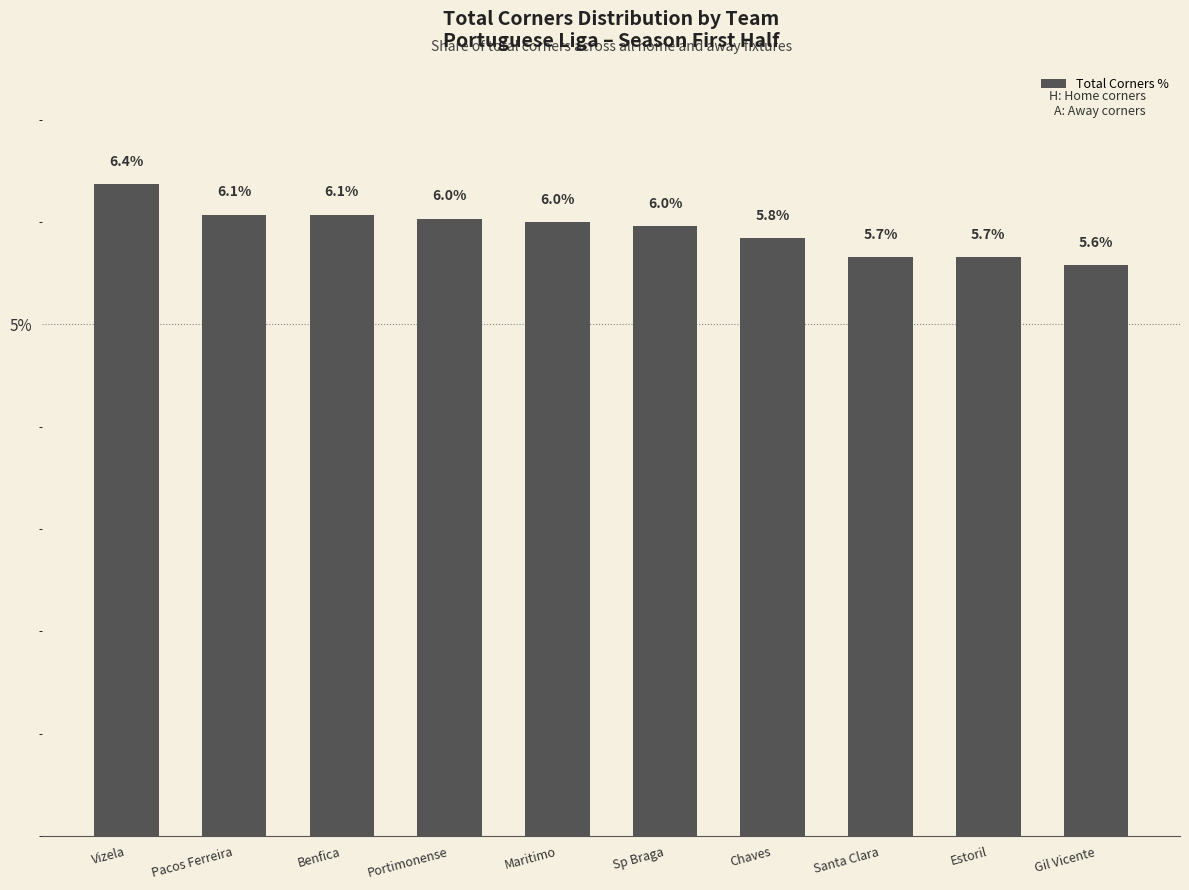

What is the value of the 6th bar from the left?

6.0